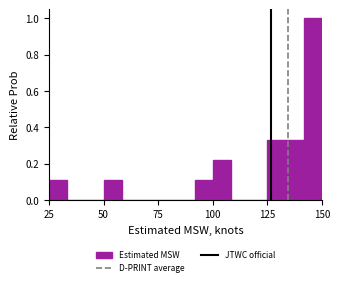

Read against the x-axis, roughly where is the centre of the tallest bar?

145